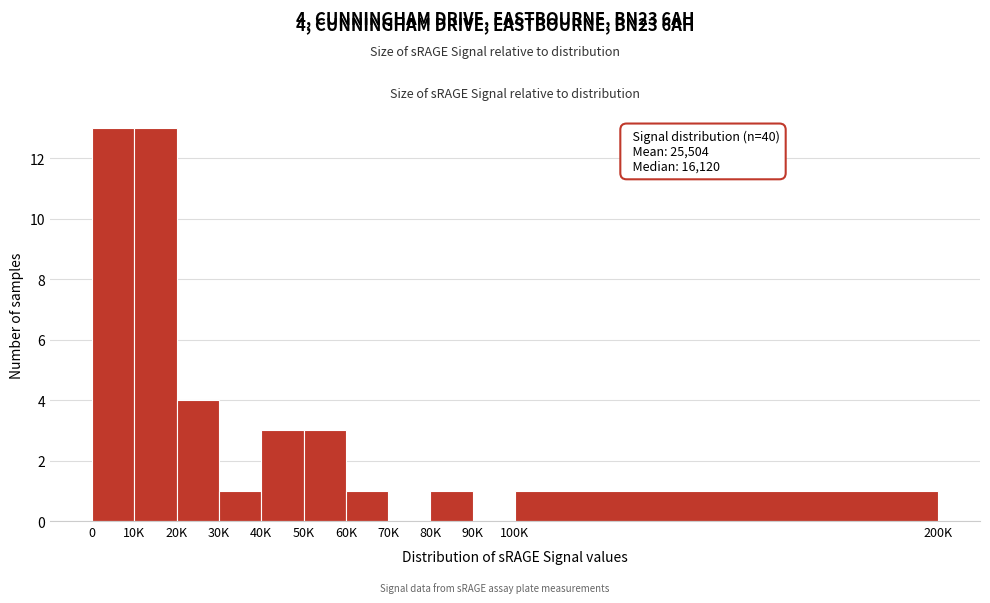

Reading left to right, what are all the values shown in this chart?

0=13	10K=13	20K=4	30K=1	40K=3	50K=3	60K=1	70K=0	80K=1	90K=0	100K=1